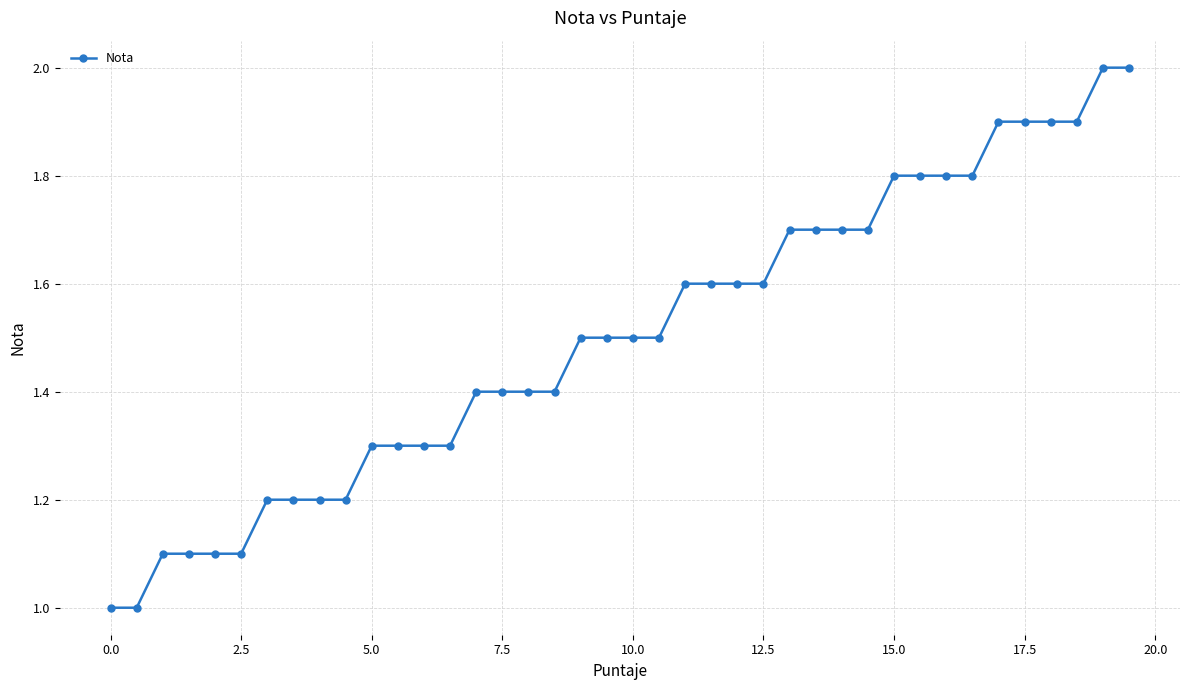

How many lines are shown in the chart?

1